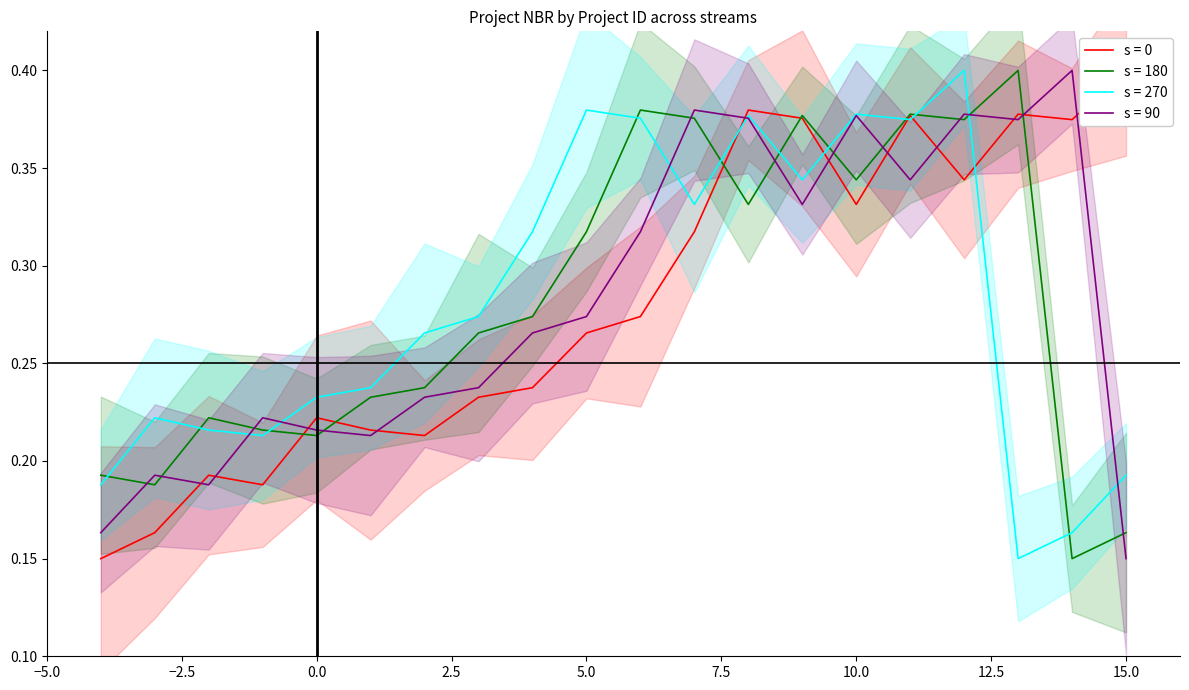

Does the chart display data point markers on the line(s)?

No